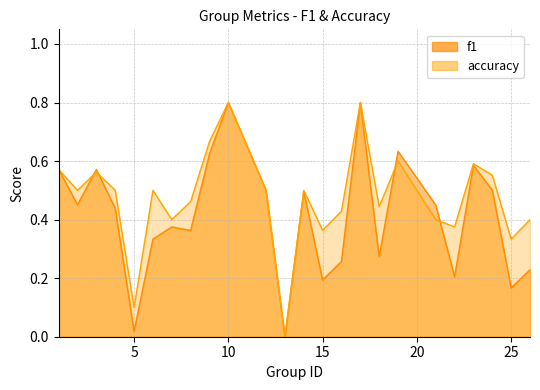

Reading left to right, what are all the values shown in this chart?

f1: 1=0.6	2=0.5	3=0.6	4=0.4	5=0.0	6=0.3	7=0.4	8=0.4	9=0.6	10=0.8	12=0.5	13=0.0	14=0.5	15=0.2	16=0.3	17=0.8	18=0.3	19=0.6	21=0.5	22=0.2	23=0.6	24=0.5	25=0.2	26=0.2
accuracy: 1=0.6	2=0.5	3=0.6	4=0.5	5=0.1	6=0.5	7=0.4	8=0.5	9=0.7	10=0.8	12=0.5	13=0.0	14=0.5	15=0.4	16=0.4	17=0.8	18=0.4	19=0.6	21=0.4	22=0.4	23=0.6	24=0.6	25=0.3	26=0.4